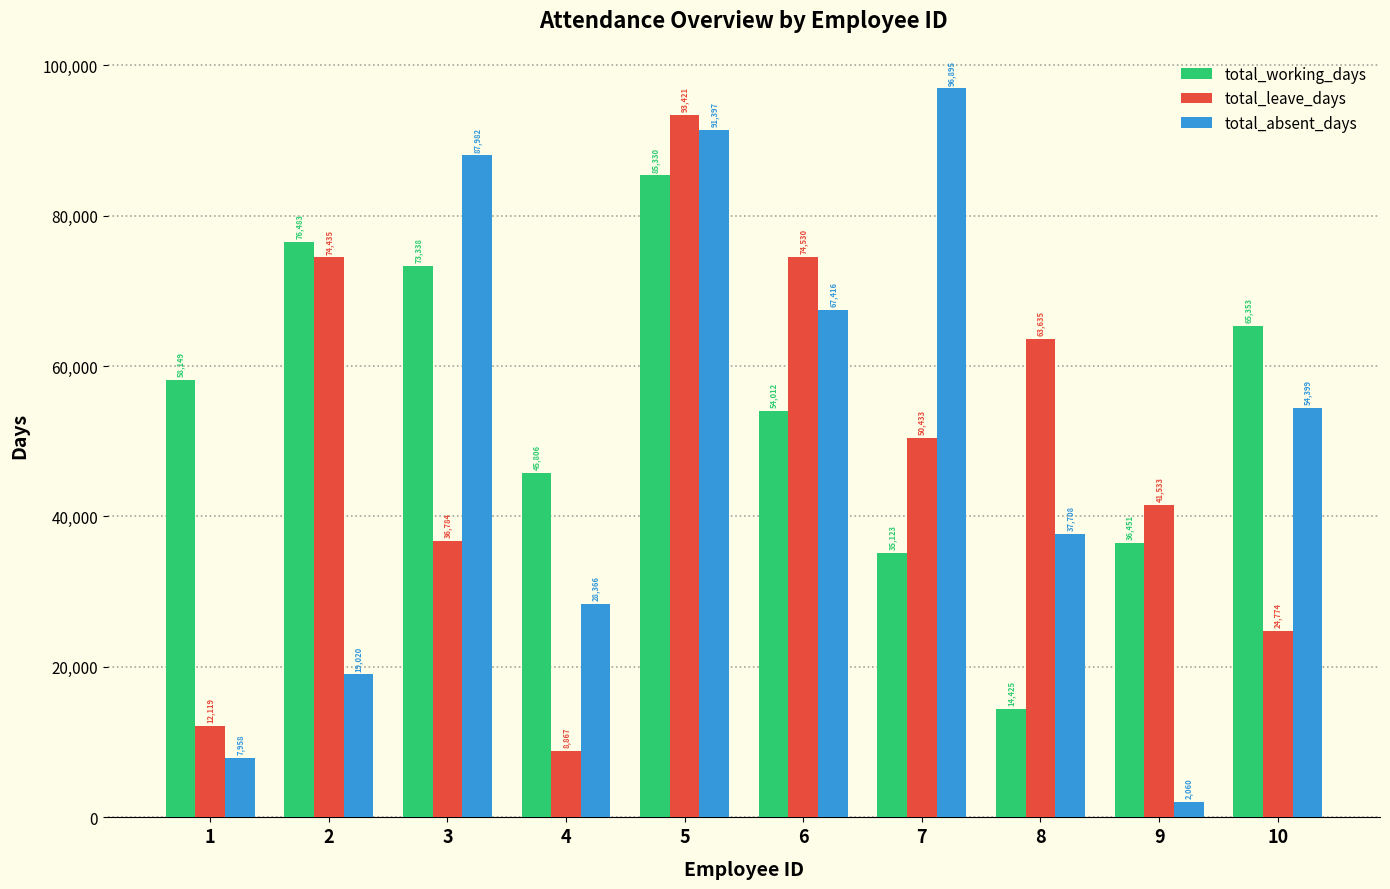

What is the total value across all series at 7?

182451